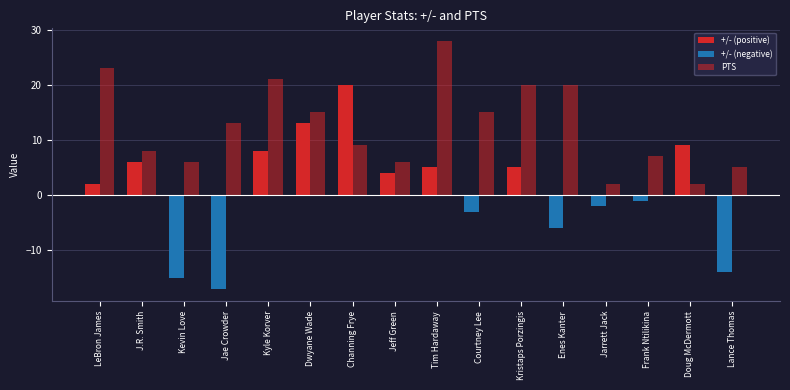

What is the difference between the values at Kristaps Porzingis and Kevin Love?

14